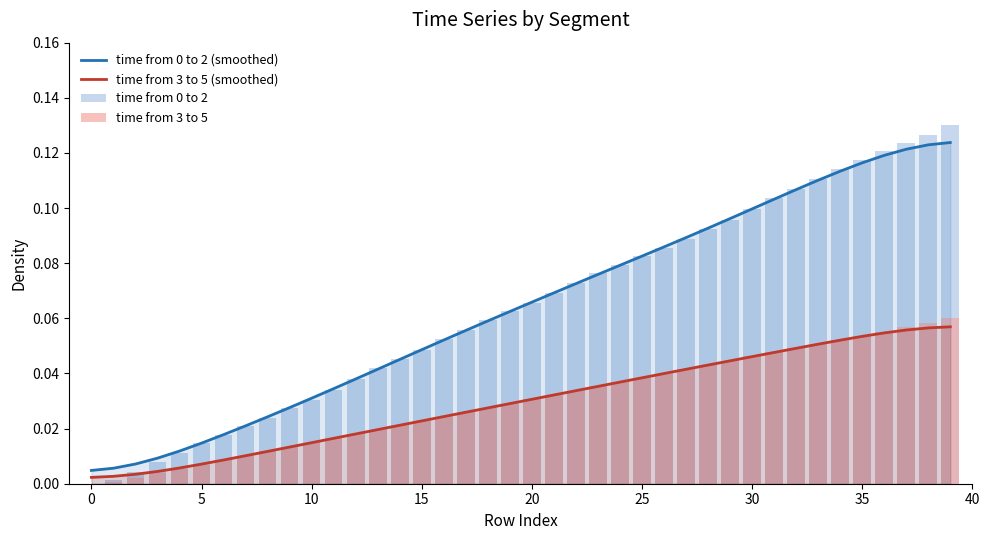

Which series has the widest spread of values?

time from 0 to 2